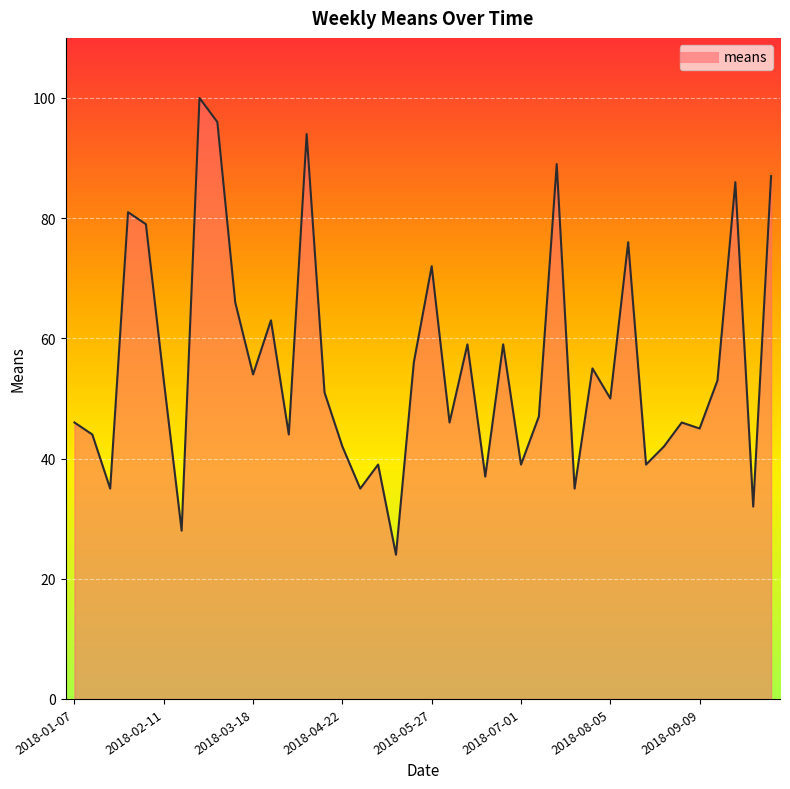

What is the minimum value shown in the chart?

24